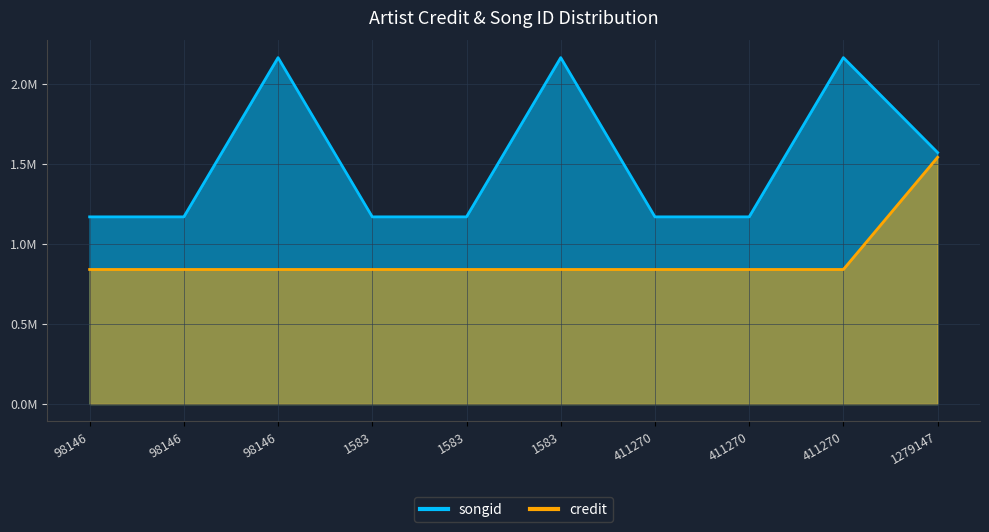

Which series has the largest range (max minus min)?

songid